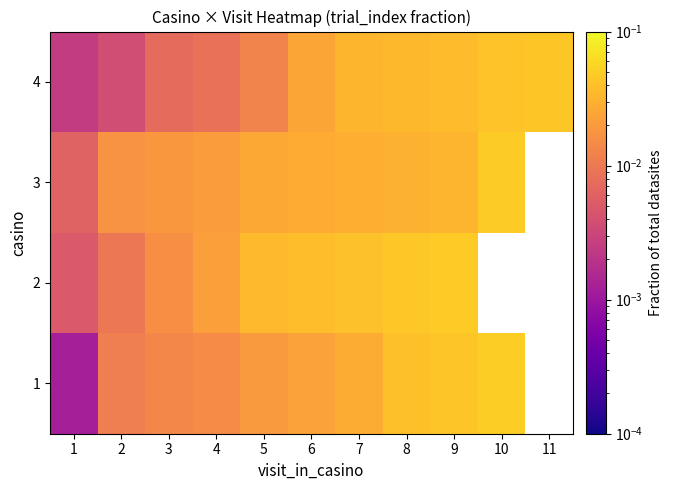

At which category is the sum across all series the highest?

9